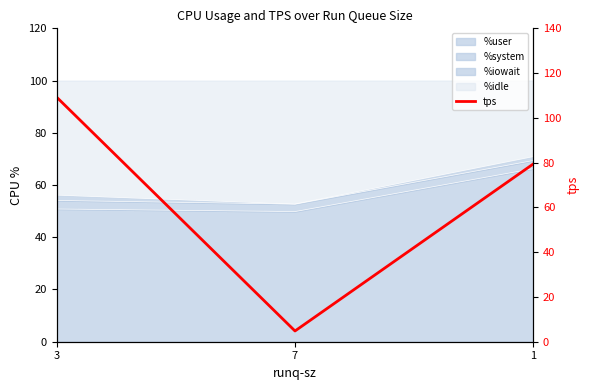

Which has a higher value, 7 or 3?

3